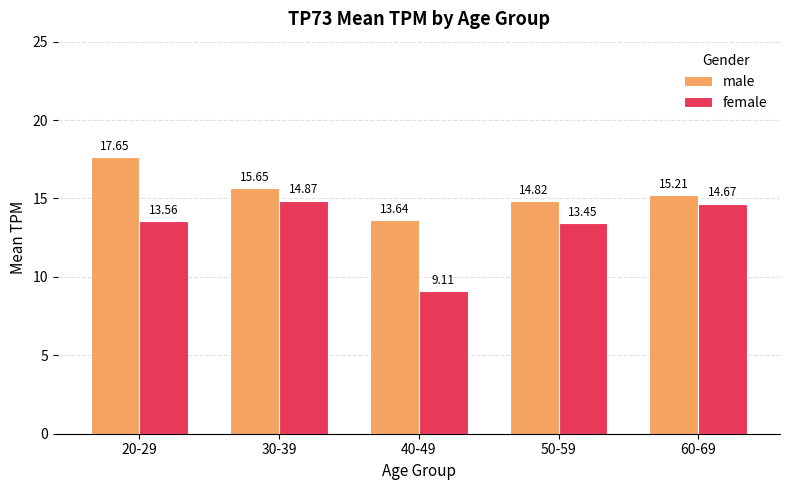

List the series in order of their overall mean, highest first.

male, female